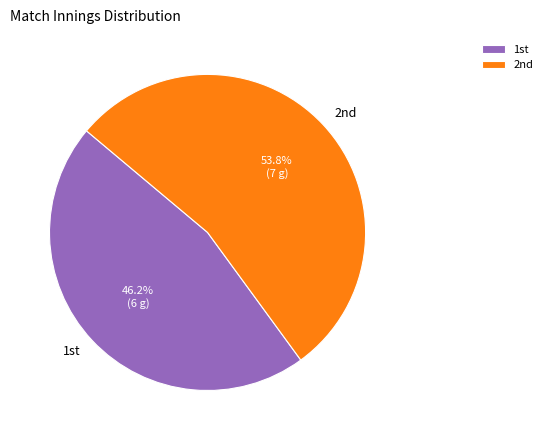

Is there any slice that represents more than half of the pie?

Yes